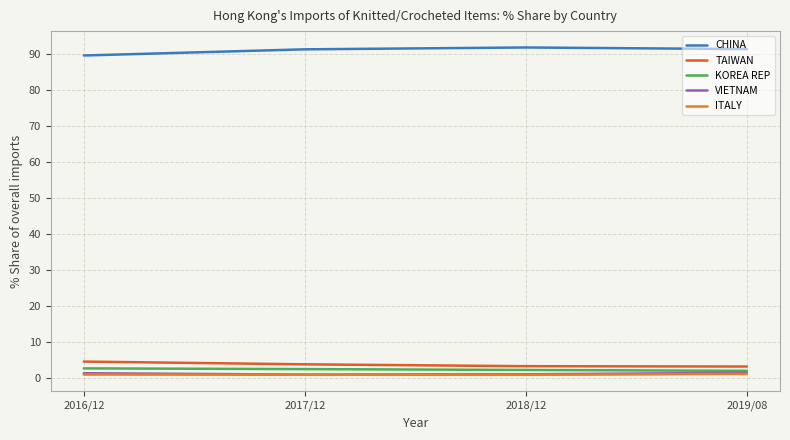

At how many categories does at least one series exceed 72?

4